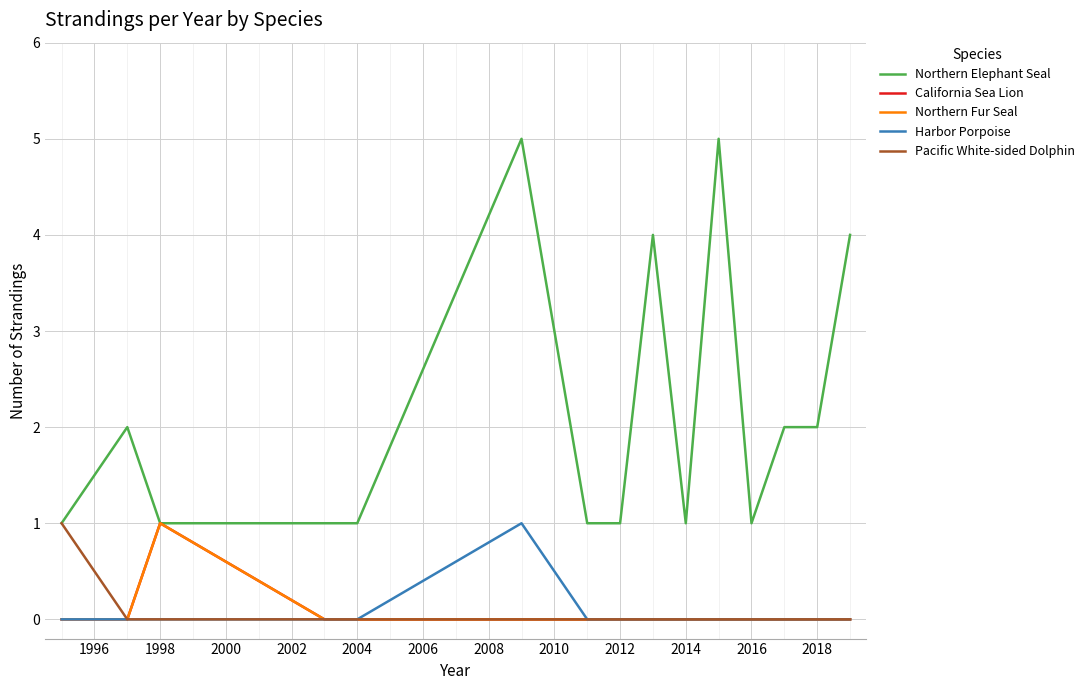

True or false: Harbor Porpoise and Pacific White-sided Dolphin cross at least once.

False